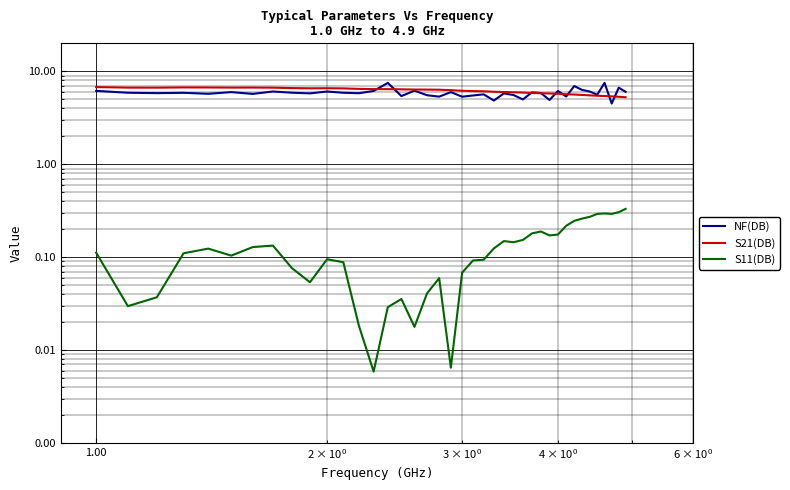

True or false: S11(DB) has a value of 0.0 at 22.

False